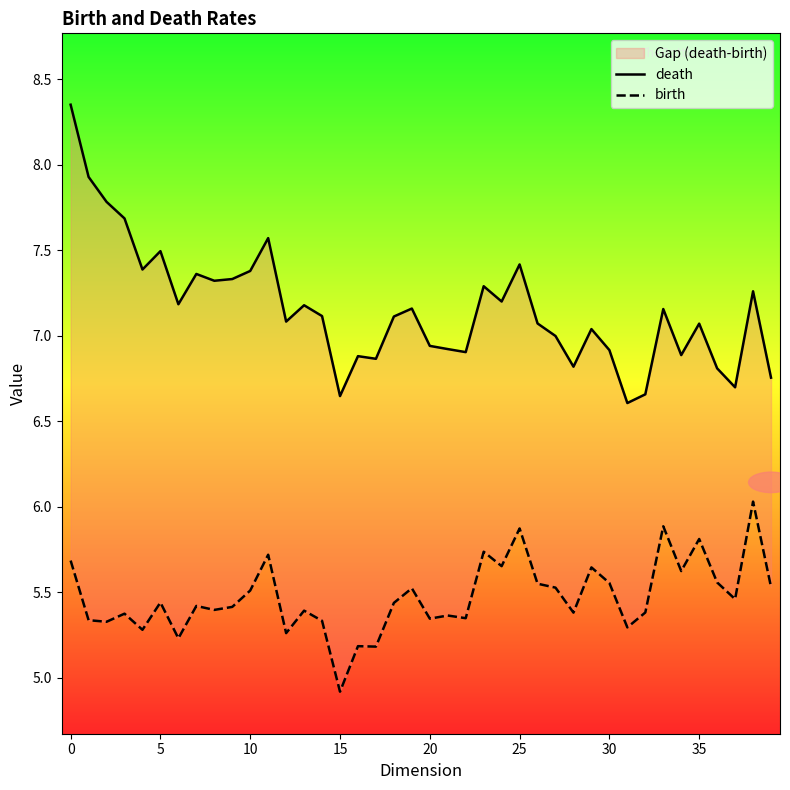

Which series changed the most between 19 and 32?

death